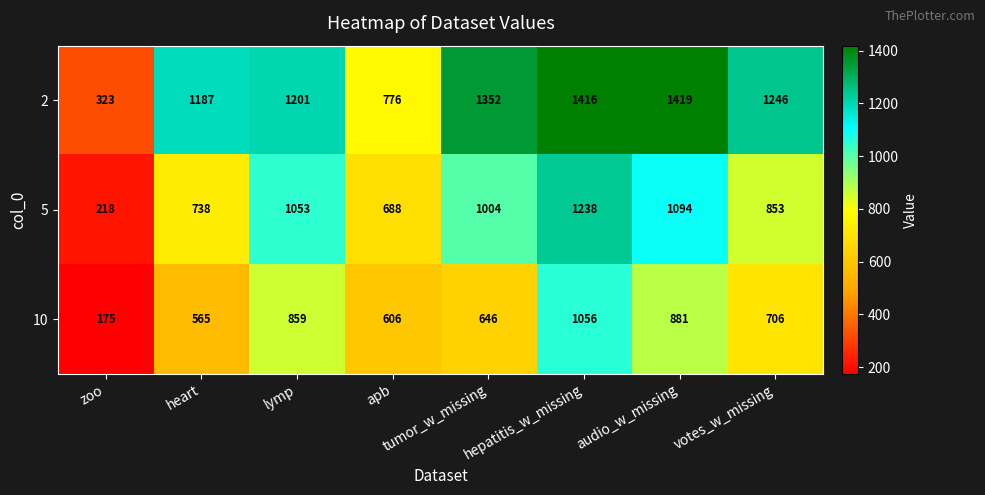

What is the lowest value of the 2 series?

323